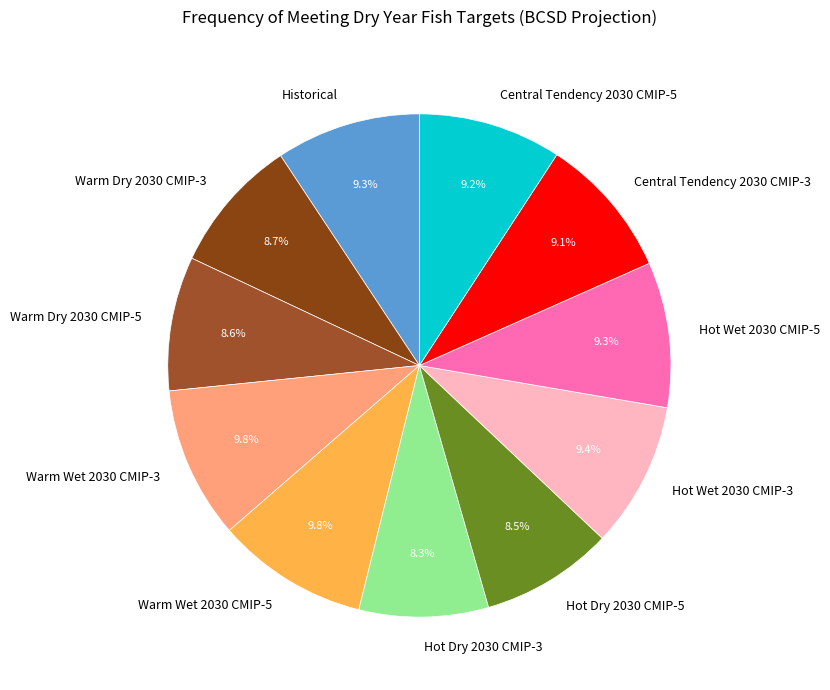

What is the total percentage of Warm Dry 2030 CMIP-3 and Central Tendency 2030 CMIP-5?

17.9%